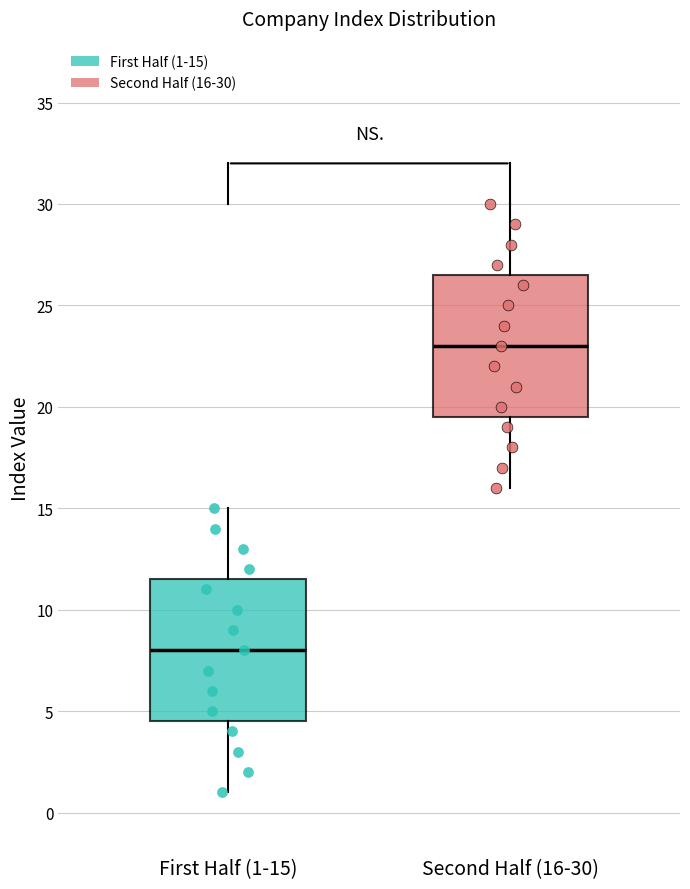

Reading left to right, read every box against the y-axis: the position of its median line, the range the box covers, and the ends of its whiskers. The values are not printed on the chart, so give them approximately, as read against the axis.

First Half (1-15): median 8.0, box 4.5 to 11.5, whiskers 1.0 to 15.0
Second Half (16-30): median 23.0, box 19.5 to 26.5, whiskers 16.0 to 30.0